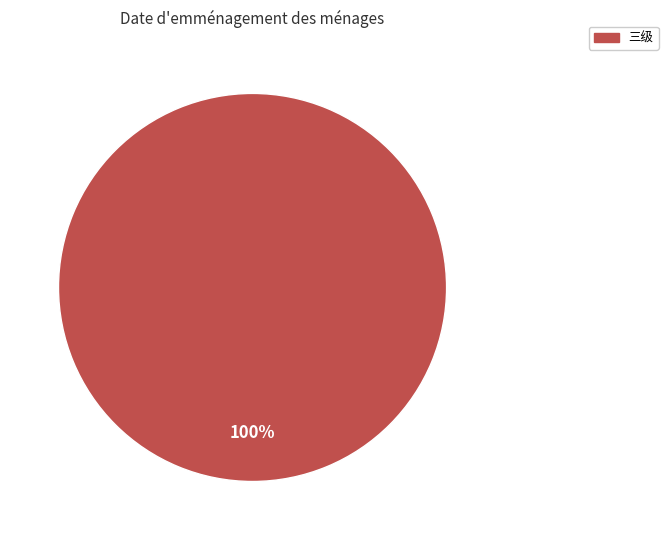

To the nearest percent, what percentage of the pie is 三级?

100%